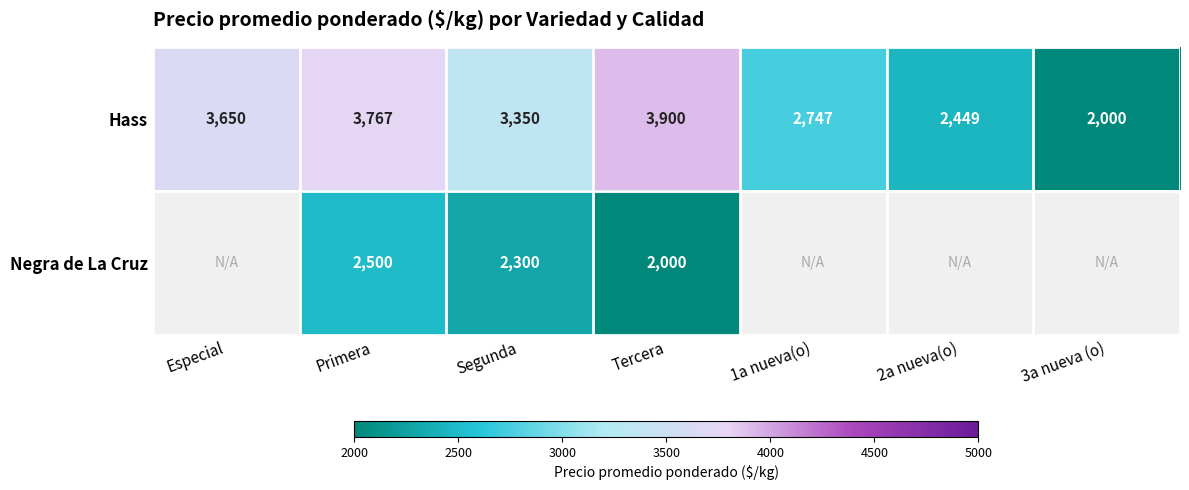

What is the approximate value of Hass at Segunda?

3350